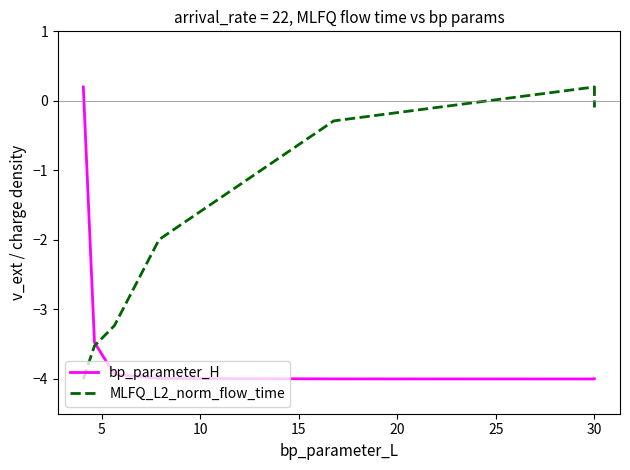

Does the chart display data point markers on the line(s)?

No